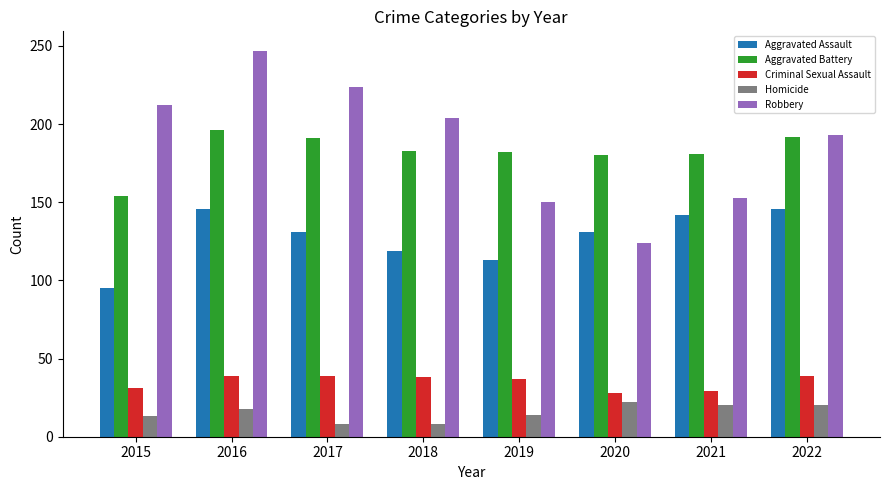

What is the value of the Robbery bar at the 2nd from the left?

247